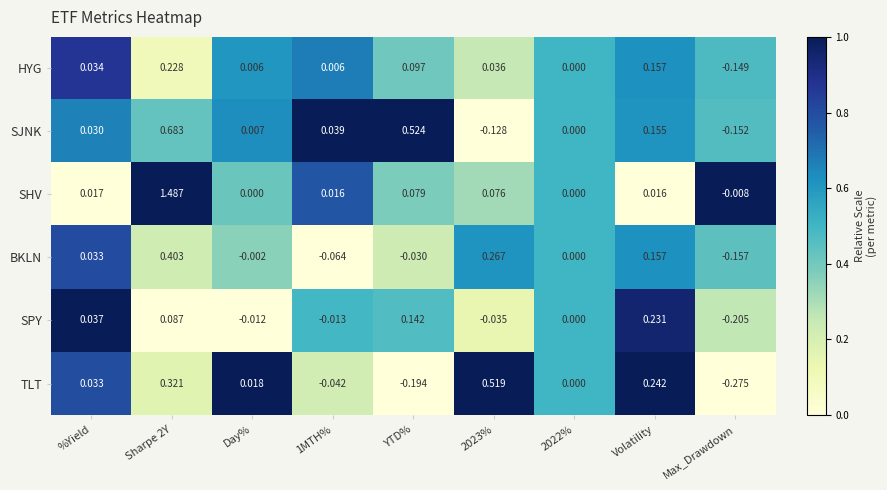

Between %Yield and 2023%, which series saw the biggest shift?

TLT